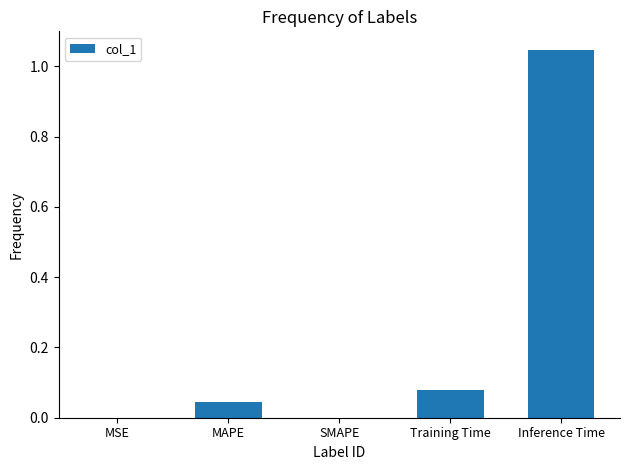

True or false: the data shows 1.4 at Inference Time.

False